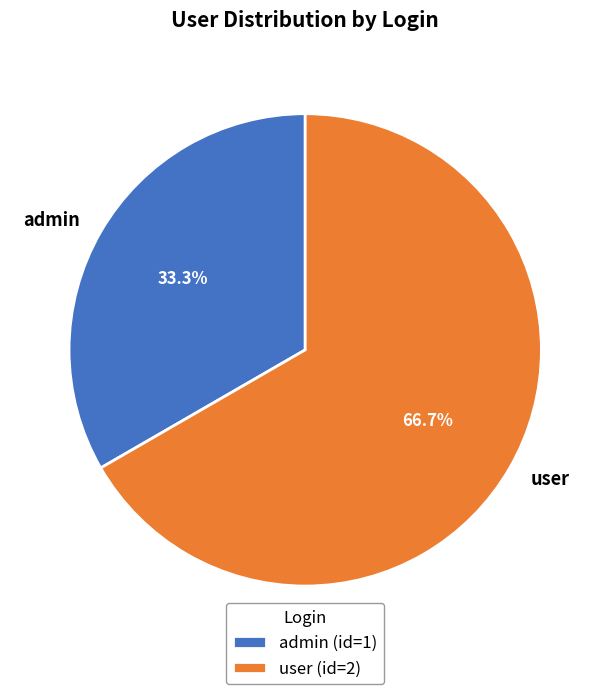

True or false: admin accounts for 33% of the total.

True